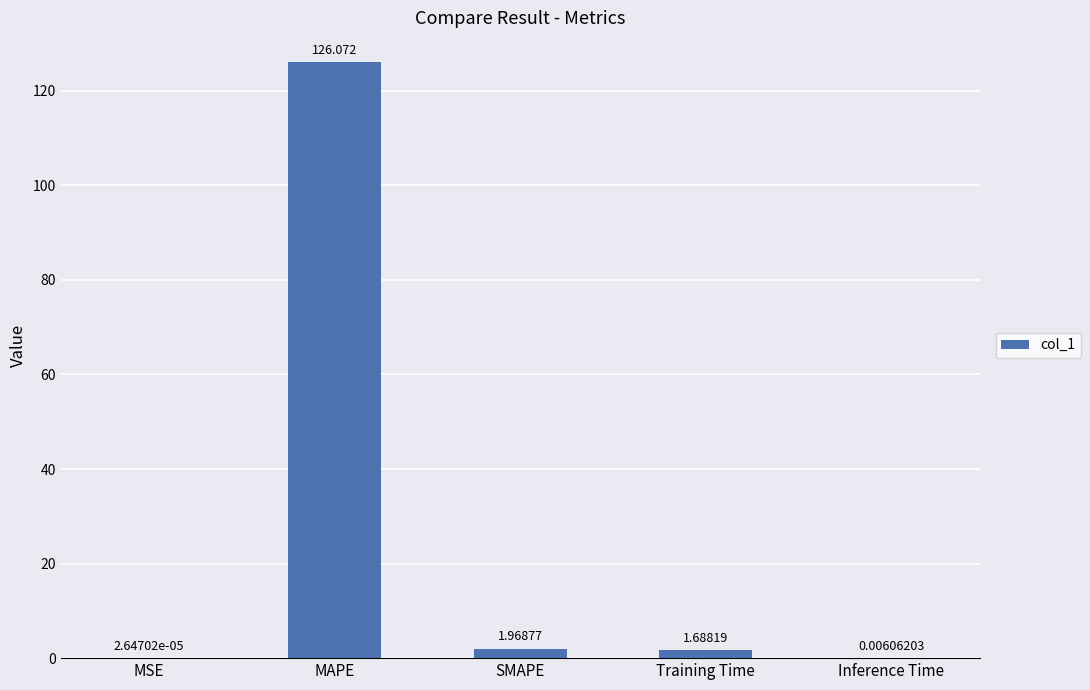

At which label does the data first exceed 1?

MAPE